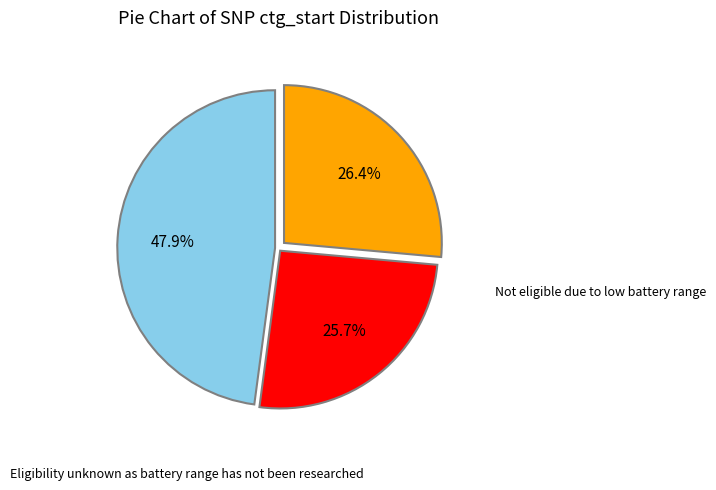

Does Eligibility unknown as battery range has not been researched represent more than half of the total?

No